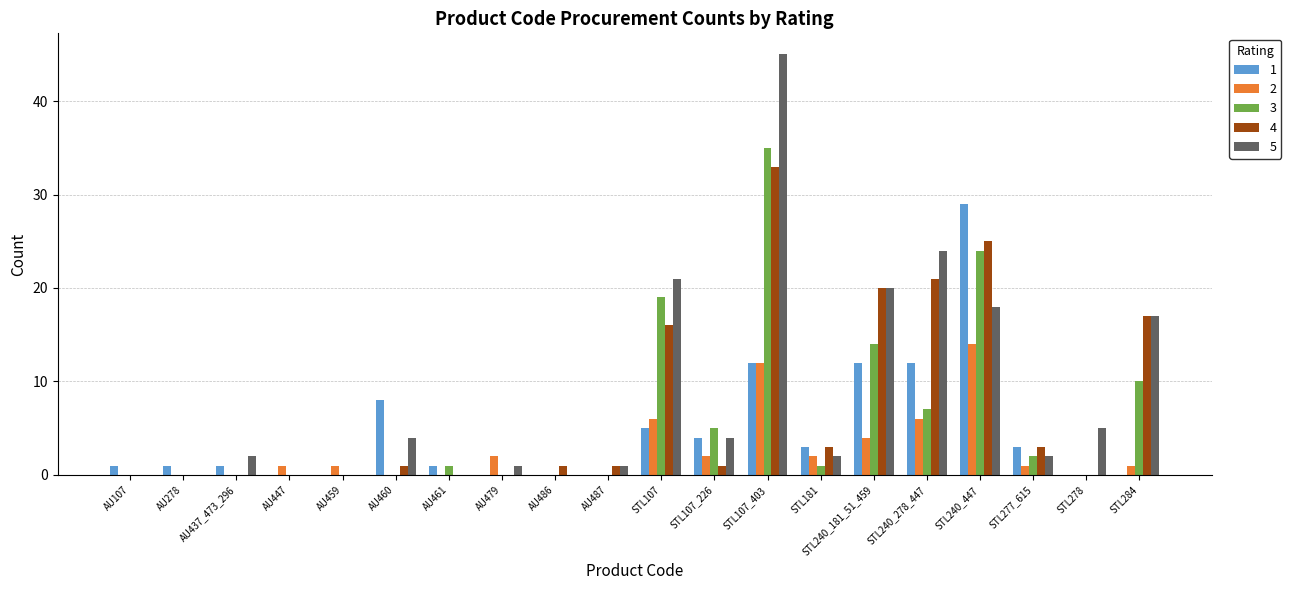

Read the 1 value at STL240_278_447.

12